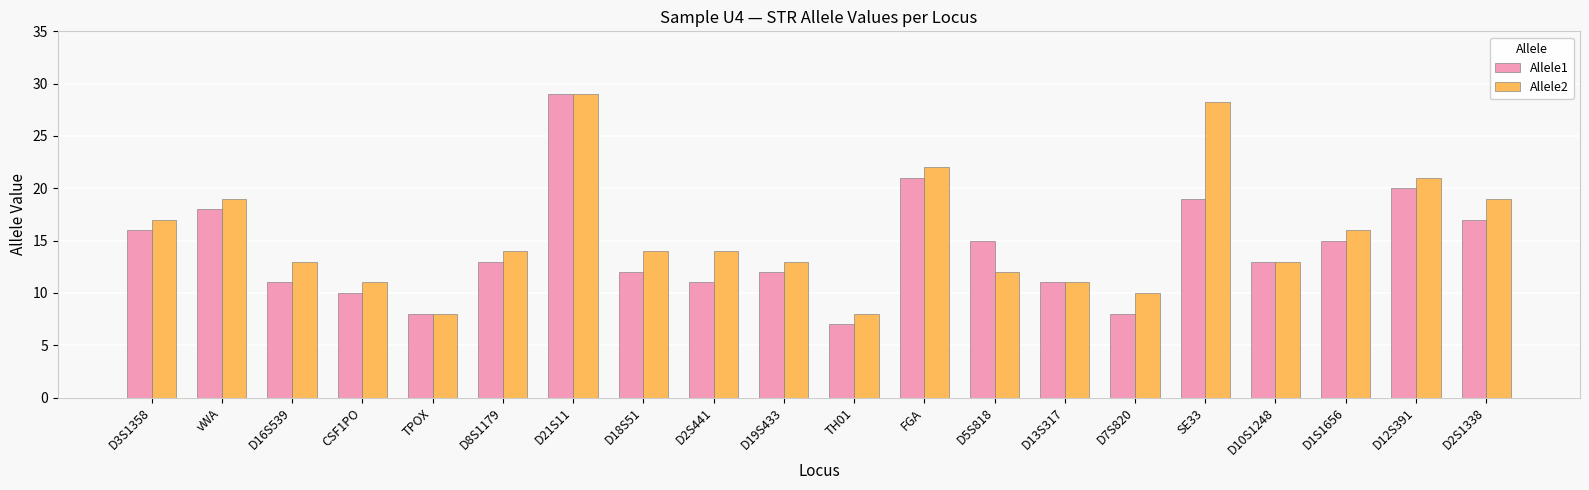

At how many categories does at least one series exceed 23?

2